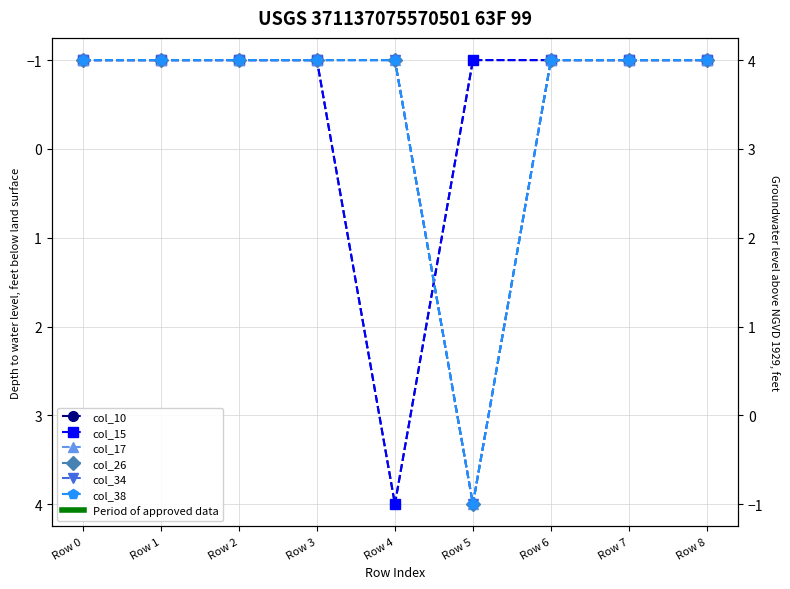

Is this an area chart (filled region under the line)?

No